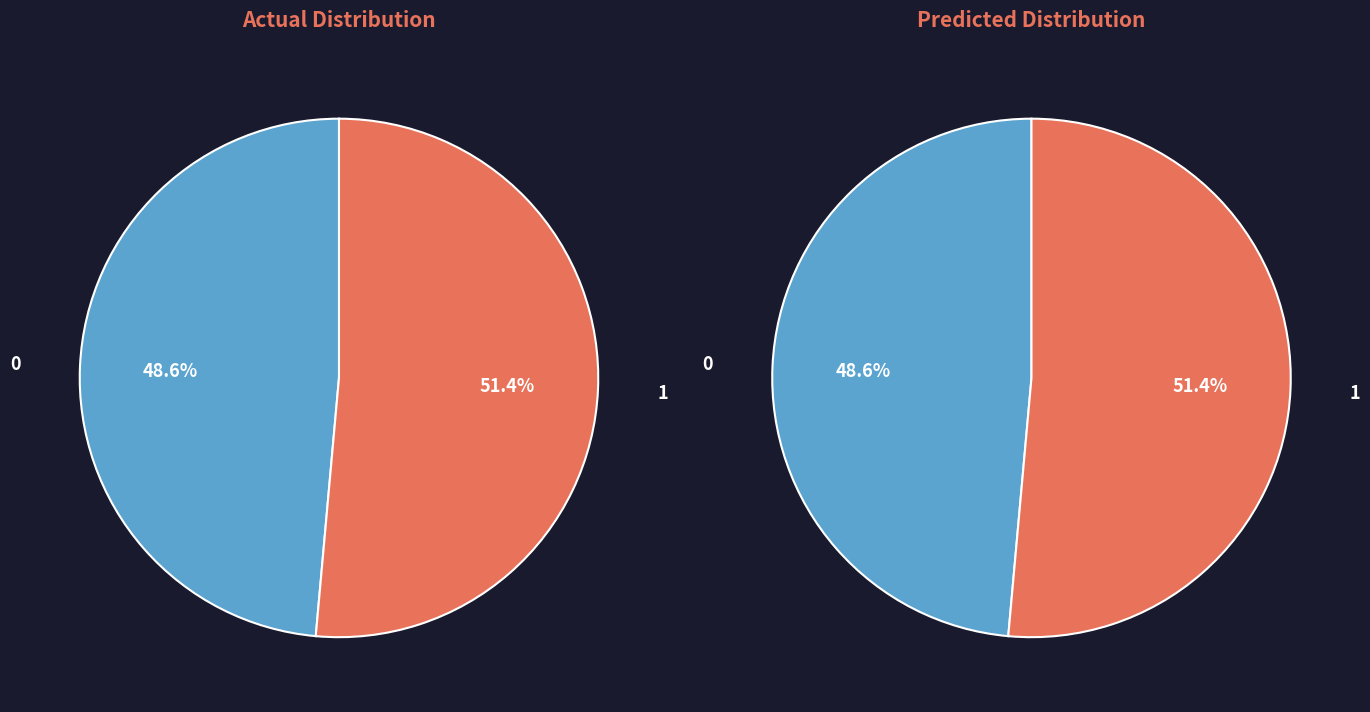

Which slice is the largest?

1